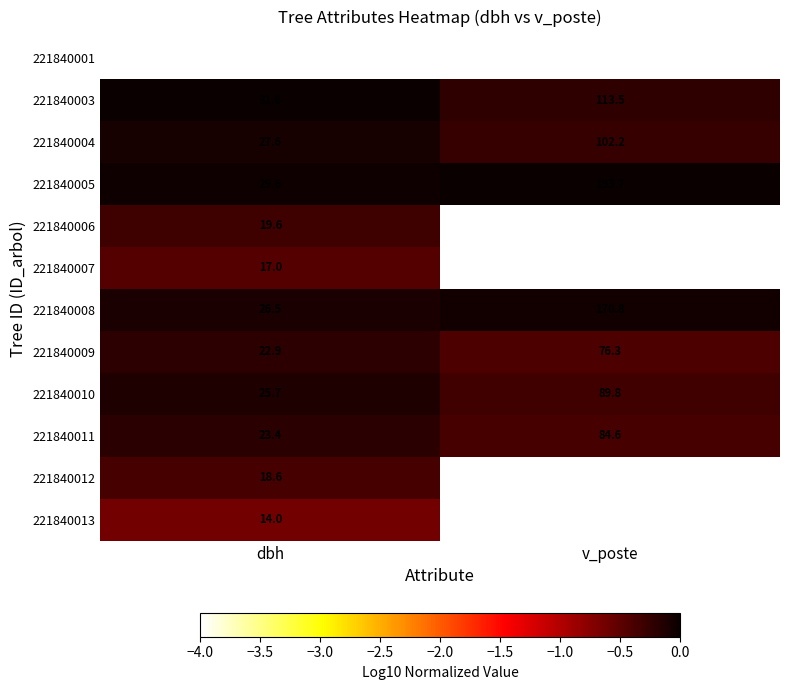

Reading left to right, what are all the values shown in this chart?

221840001: dbh=8.7	v_poste=0.0
221840003: dbh=31.6	v_poste=113.5
221840004: dbh=27.6	v_poste=102.2
221840005: dbh=29.6	v_poste=193.7
221840006: dbh=19.6	v_poste=0.0
221840007: dbh=17.0	v_poste=0.0
221840008: dbh=26.5	v_poste=170.8
221840009: dbh=22.9	v_poste=76.3
221840010: dbh=25.7	v_poste=89.8
221840011: dbh=23.4	v_poste=84.6
221840012: dbh=18.6	v_poste=0.0
221840013: dbh=14.0	v_poste=0.0